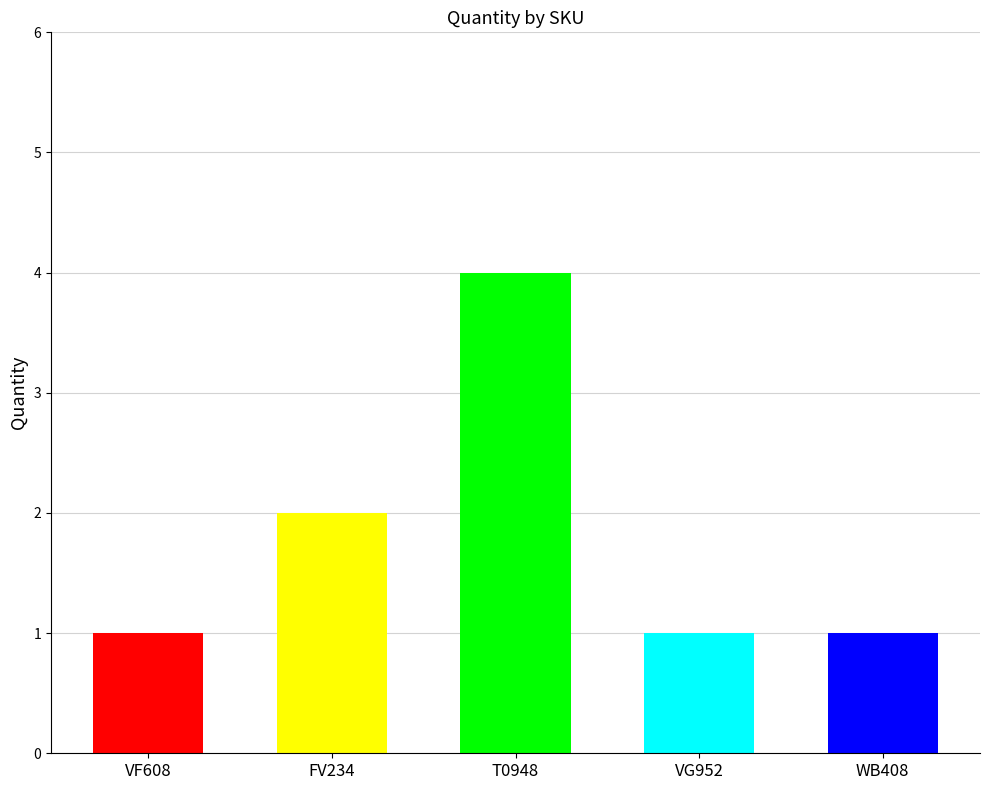

What is the value of the 1st bar from the left?

1